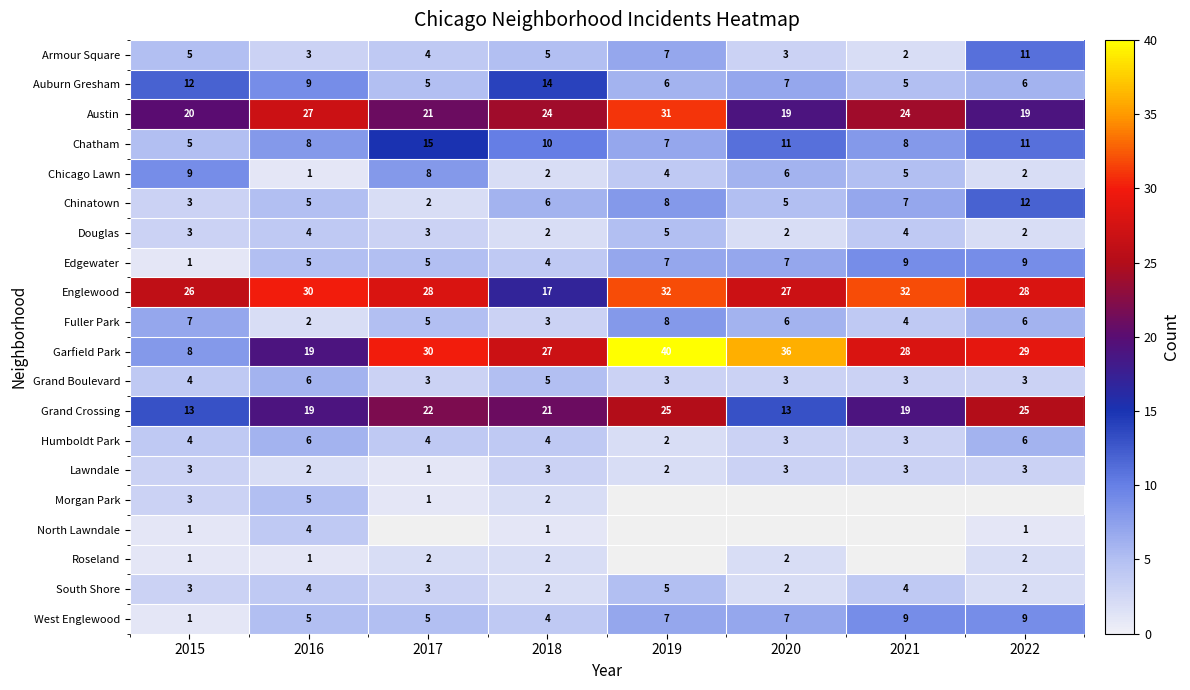

What is the spread (max minus min) of values at 2017?

29.0